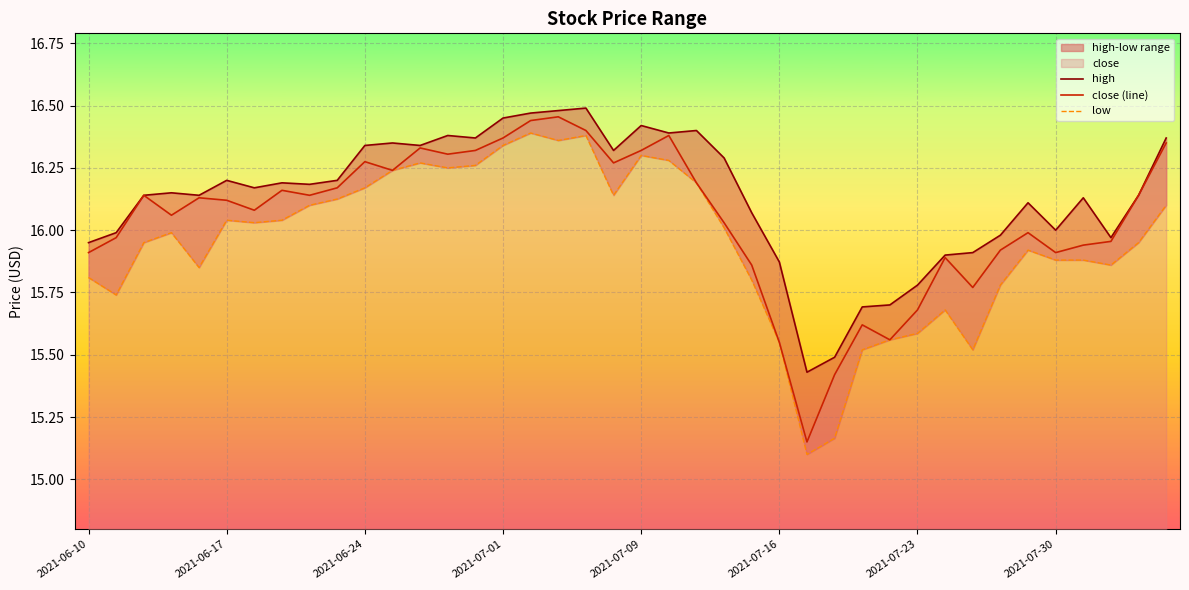

How many lines are shown in the chart?

3